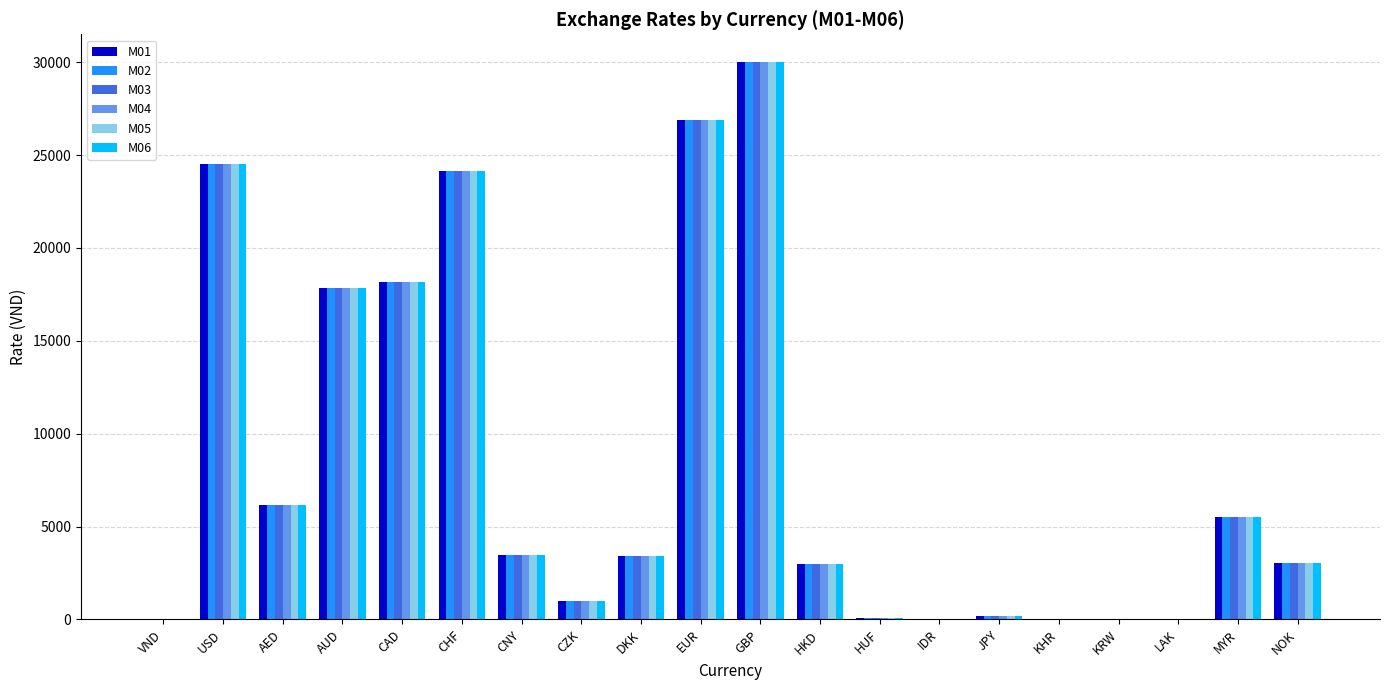

The M03 series shows 18140.0 at CAD. True or false?

True